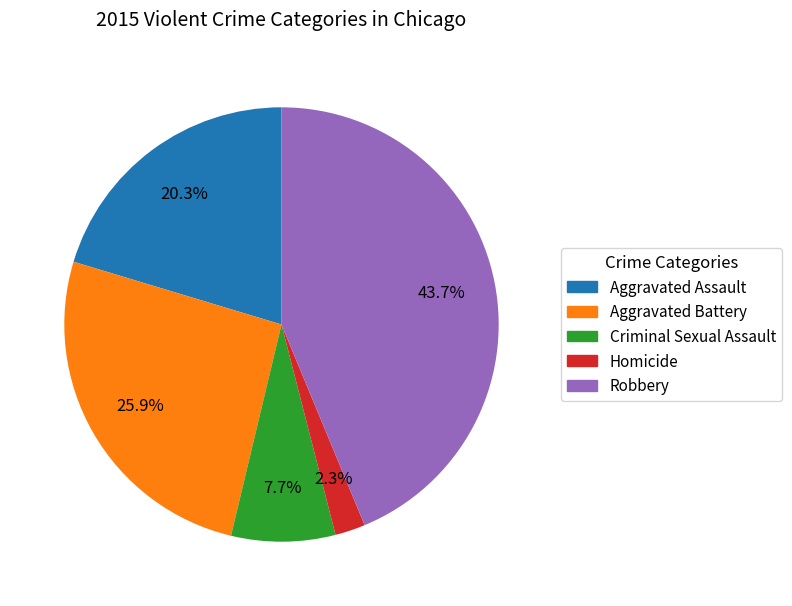

To the nearest percent, what is the difference between the Criminal Sexual Assault and Aggravated Assault slice percentages?

13%